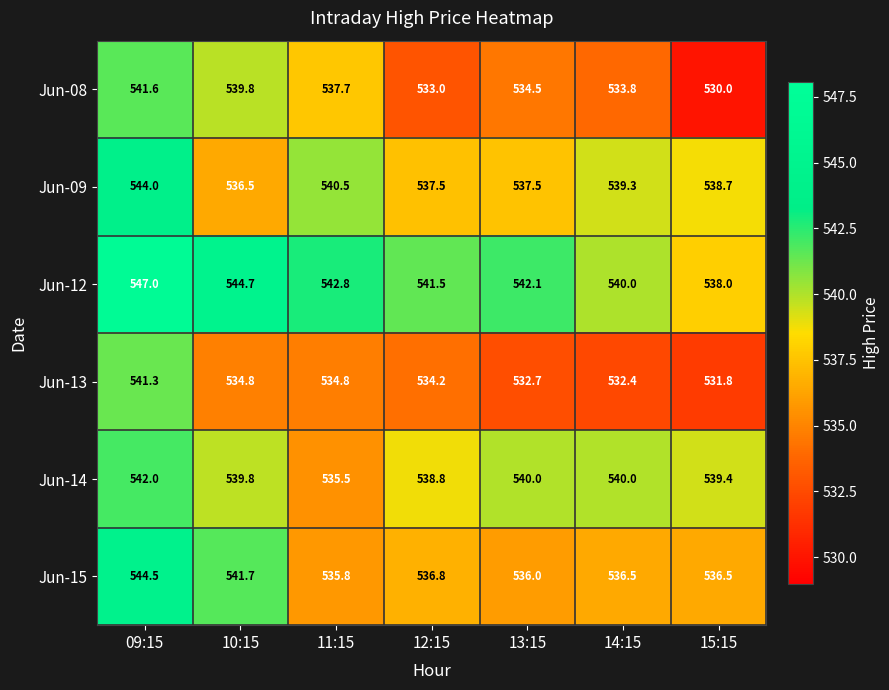

Count the number of data series in this chart.

6